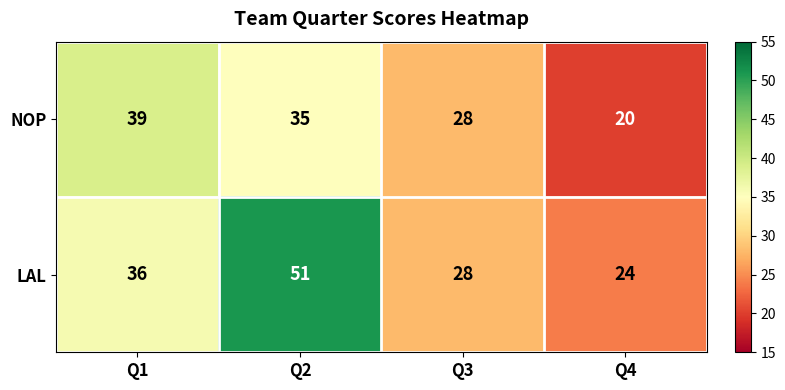

How many data points in LAL are less than 36?

2